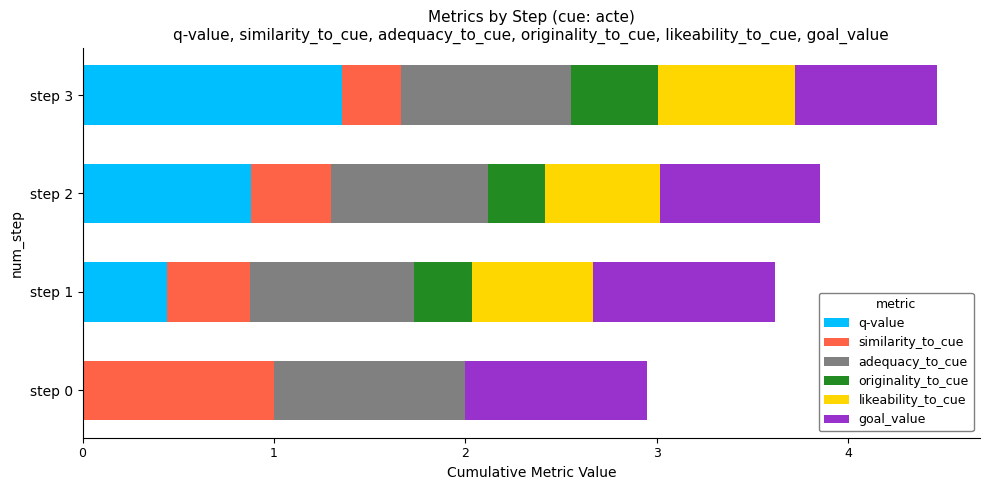

What is the maximum value for q-value?

1.4